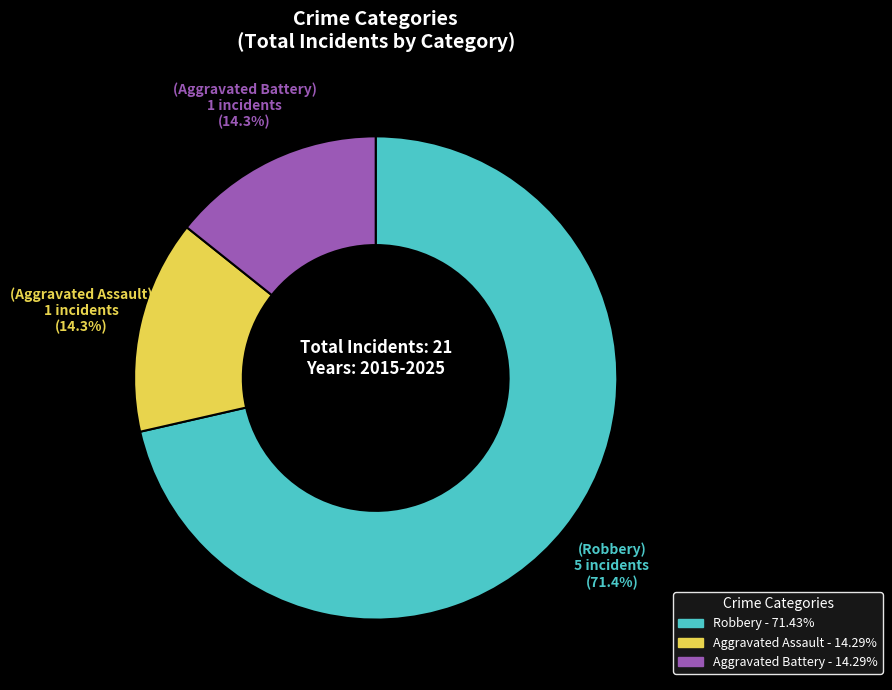

What percentage is NOT represented by Aggravated Battery?

85.7%